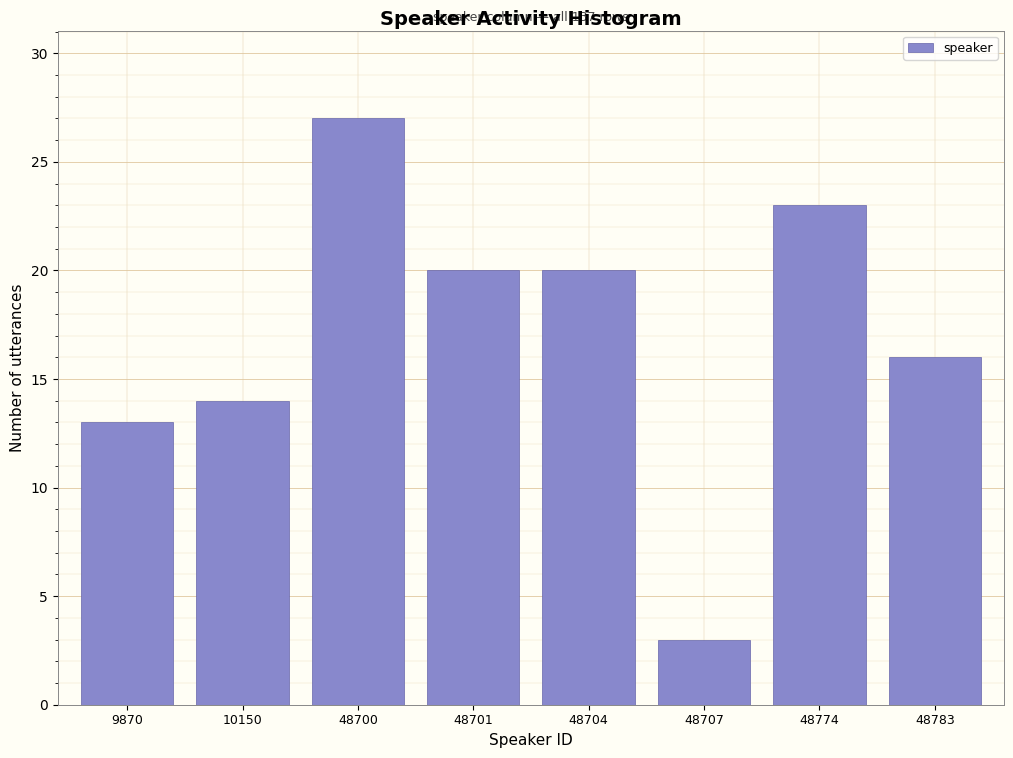

Reading left to right, extract all data points from this chart.

13	14	27	20	20	3	23	16